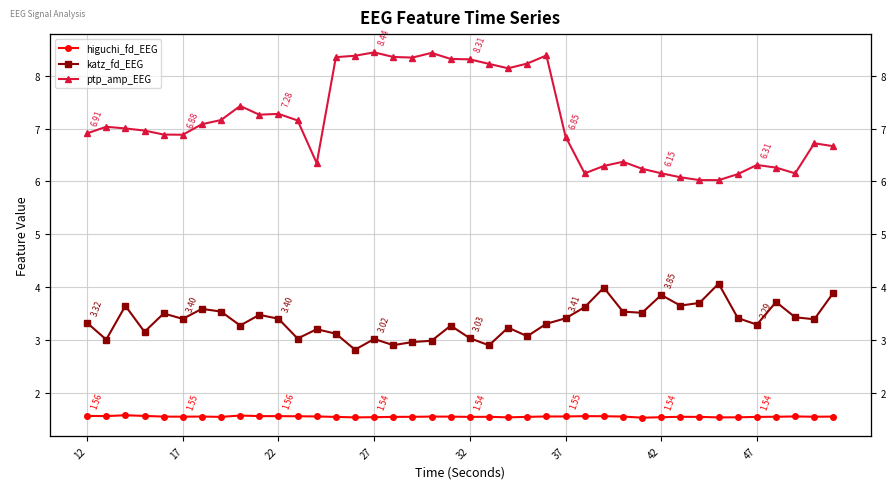

Is it true that katz_fd_EEG equals 2.0 at 47?

False